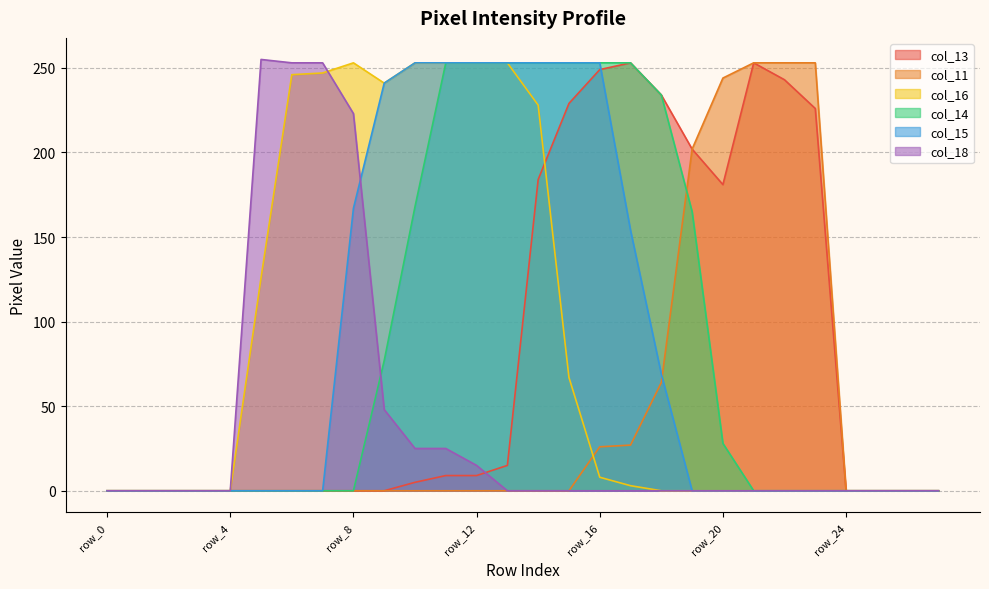

At how many categories does at least one series exceed 138?

19